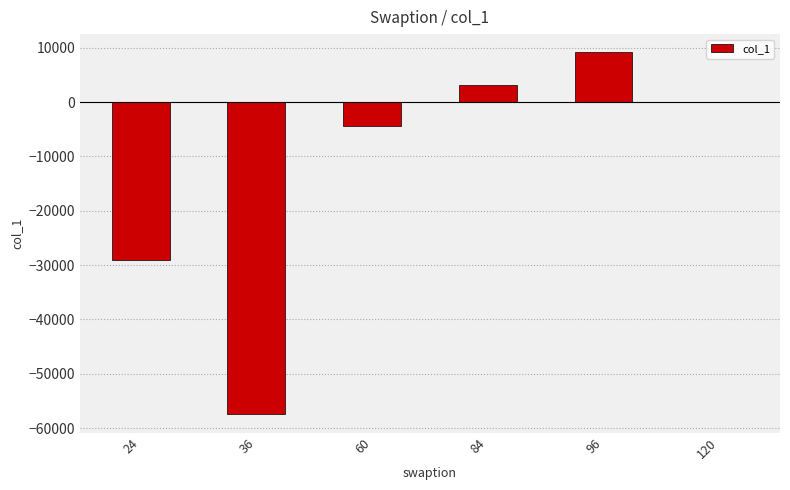

Are the bars grouped side by side (vs. stacked)?

No